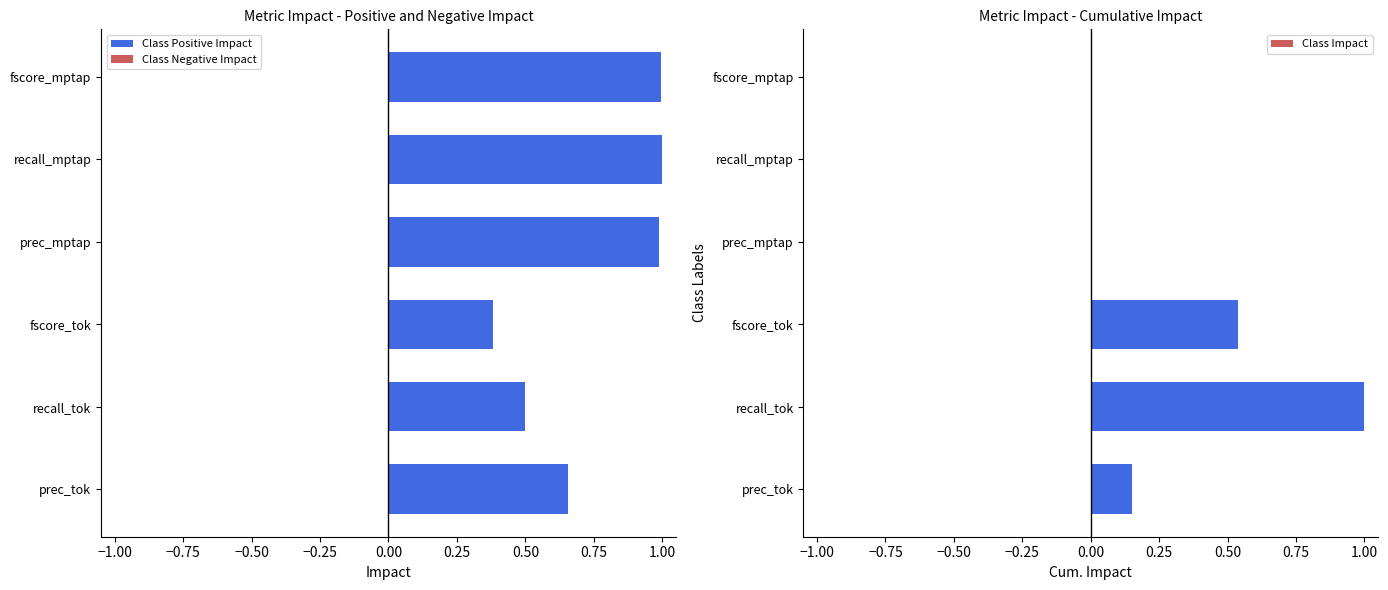

Read the Class Positive Impact value at fscore_tok.

0.4